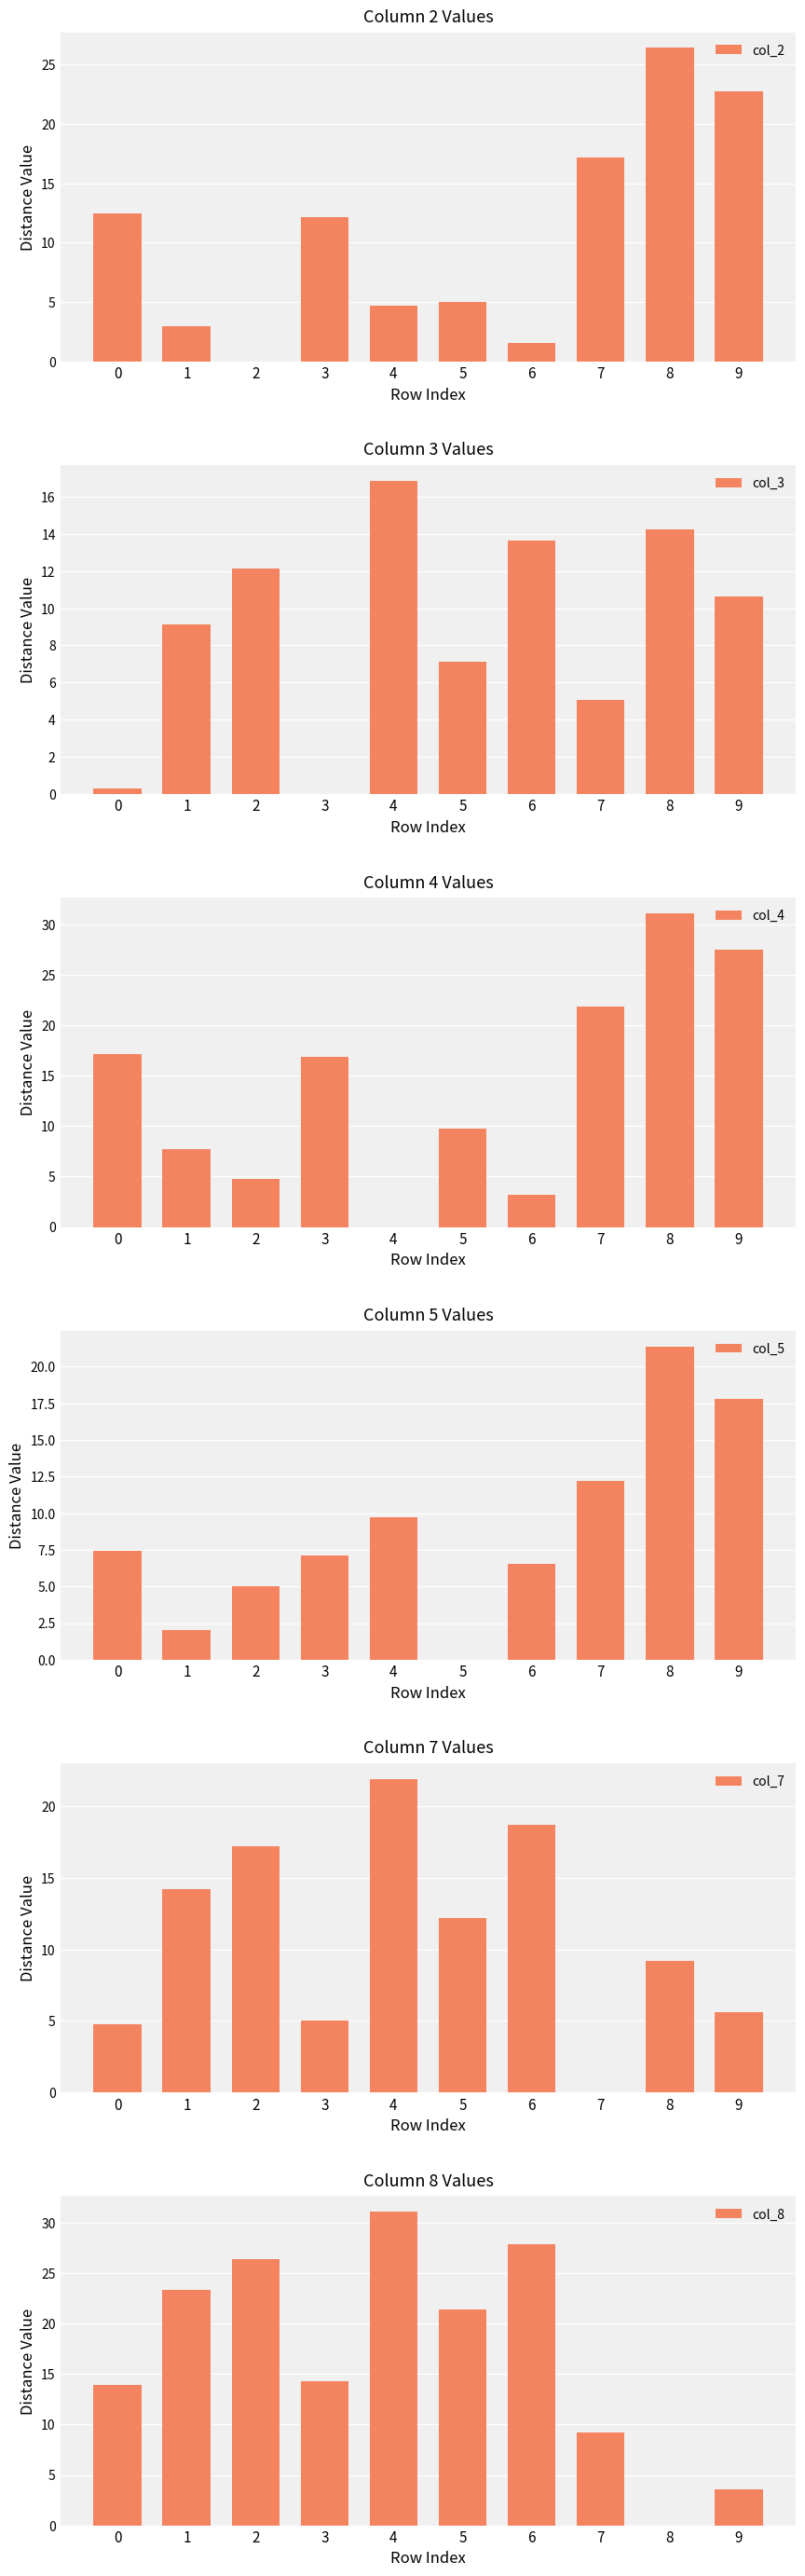

What is the value of the col_2 bar at the 9th from the left?

26.4